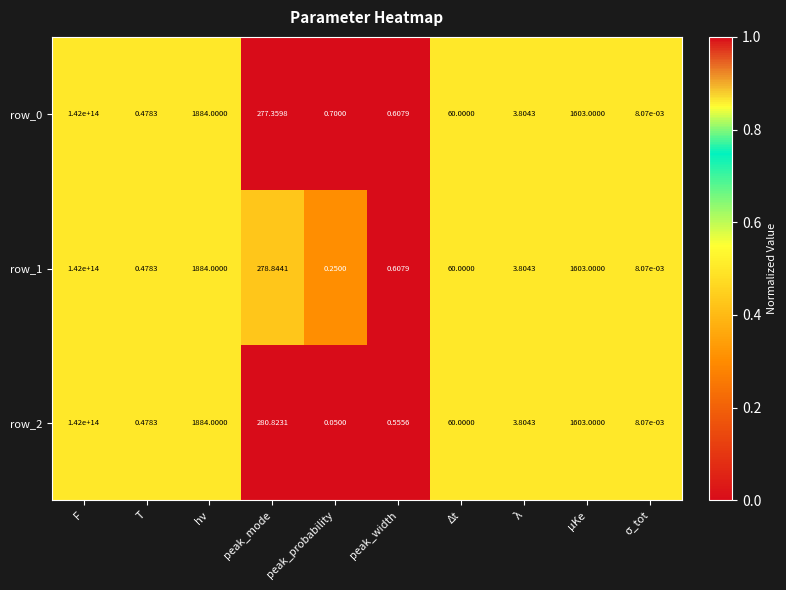

Where does the row_0 series first go above 60?

F